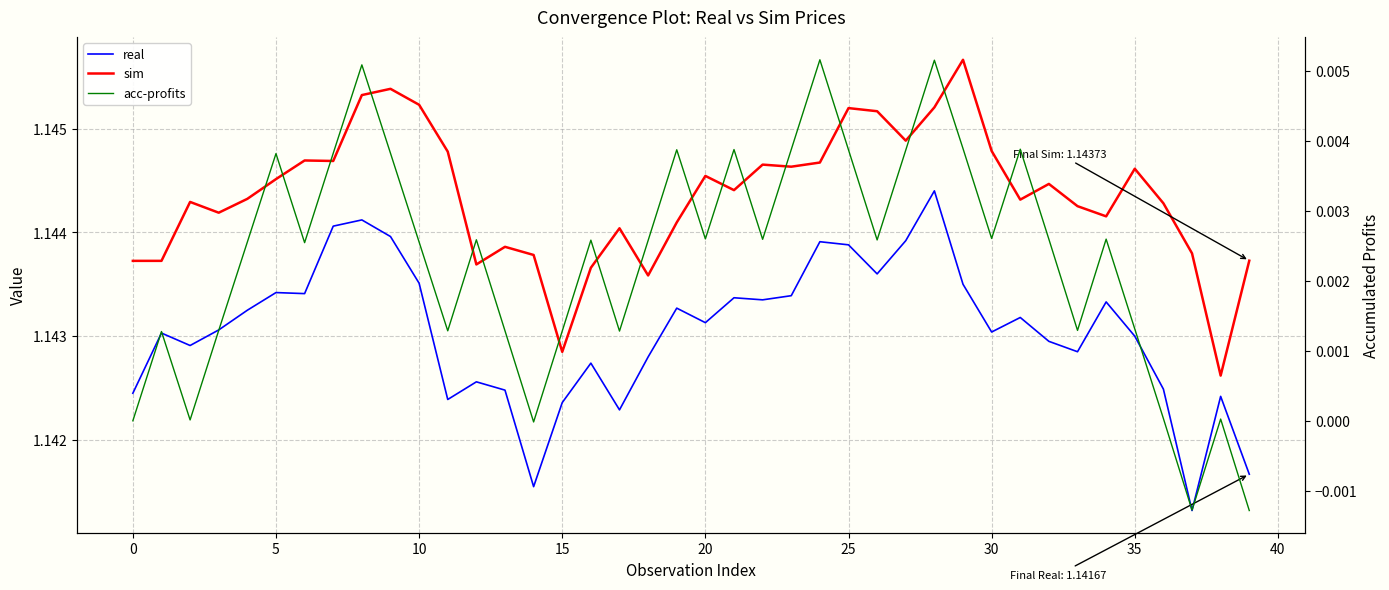

True or false: acc-profits and real cross at least once.

False